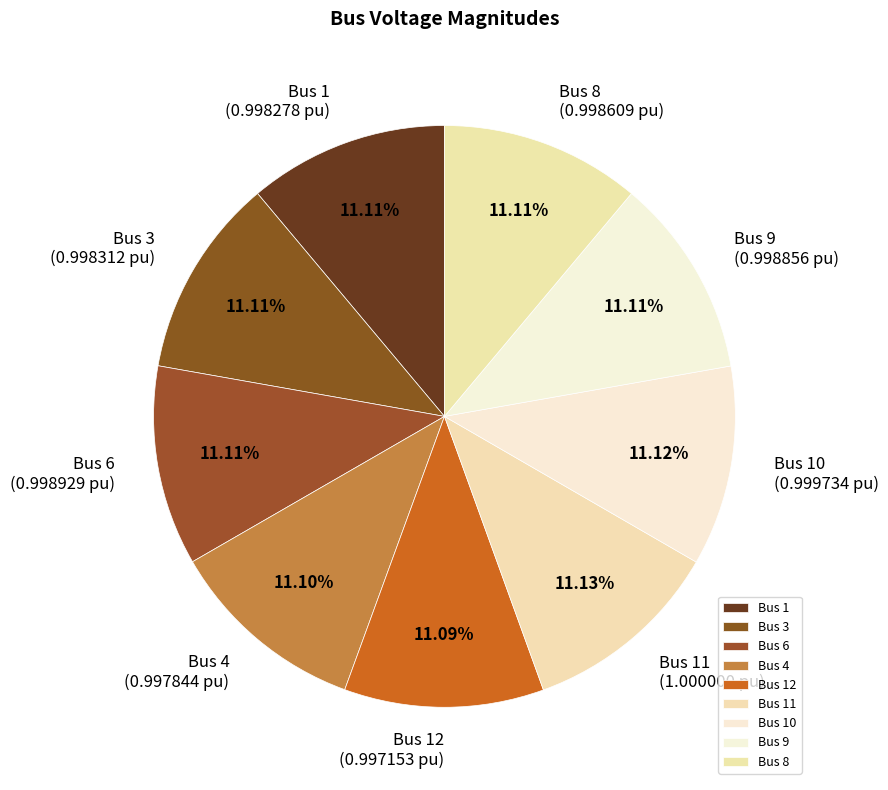

Is Bus 12 the majority of the pie?

No